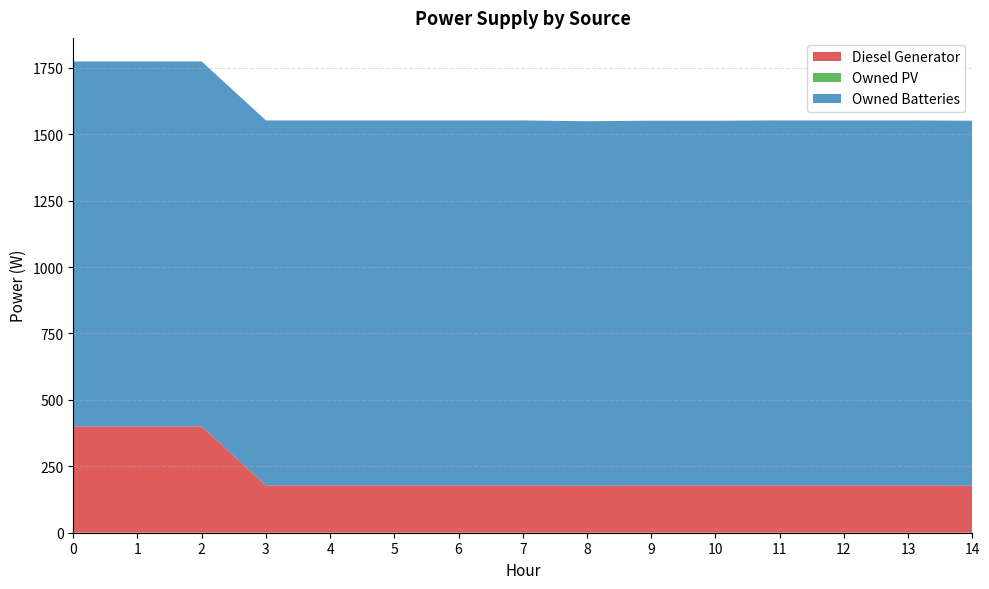

What is the total value across all series at 9?

1551